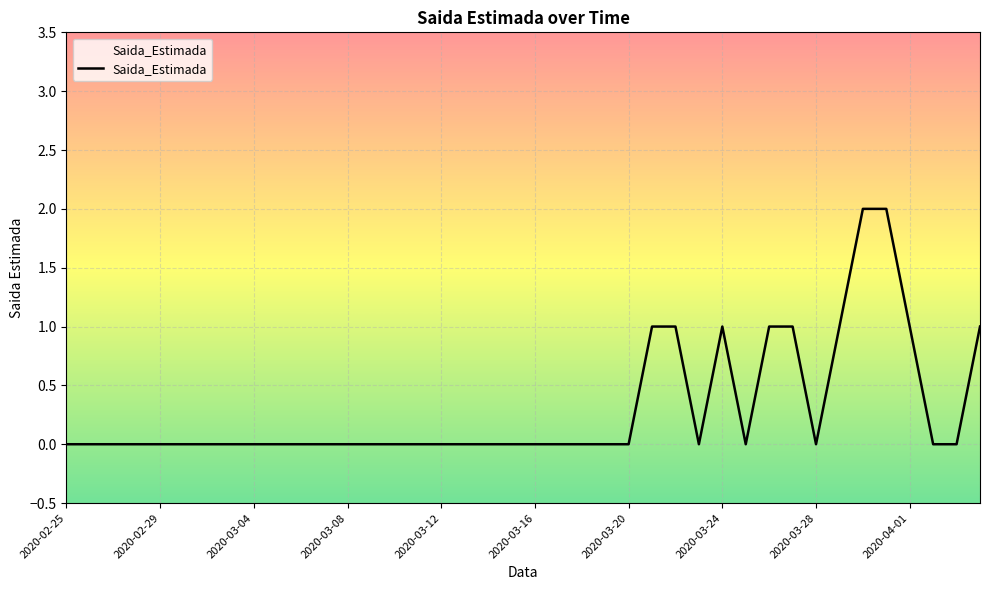

How many lines are shown in the chart?

1